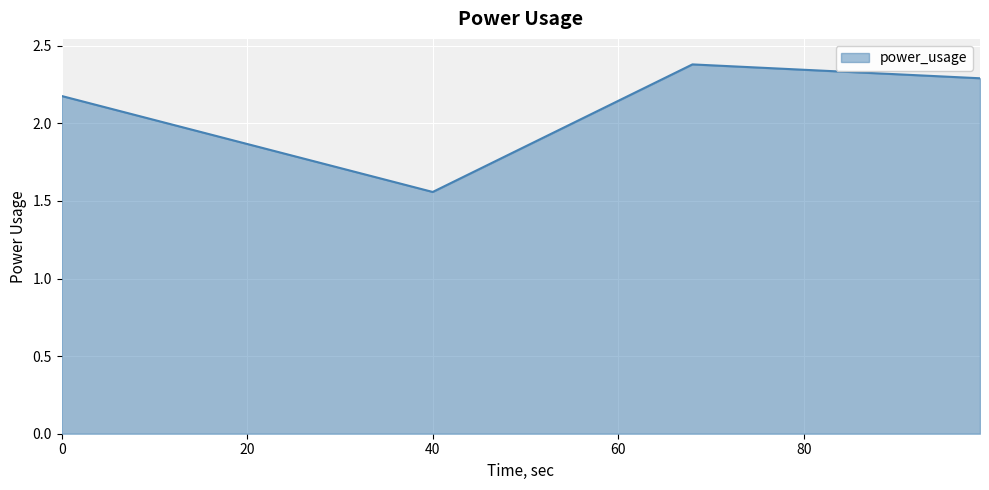

What is the difference between the second highest and minimum values?

0.7